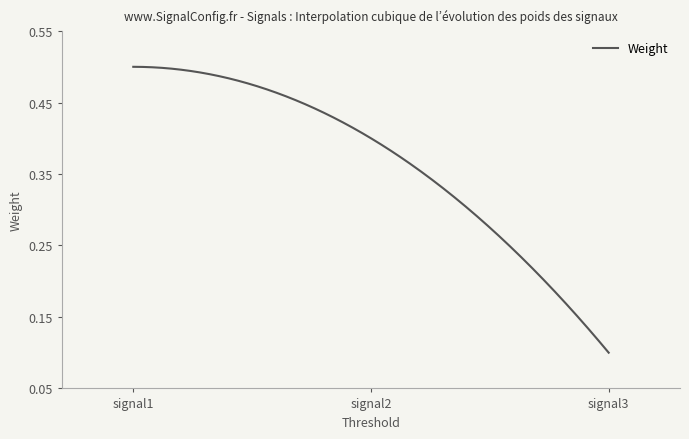

Does the chart display data point markers on the line(s)?

No